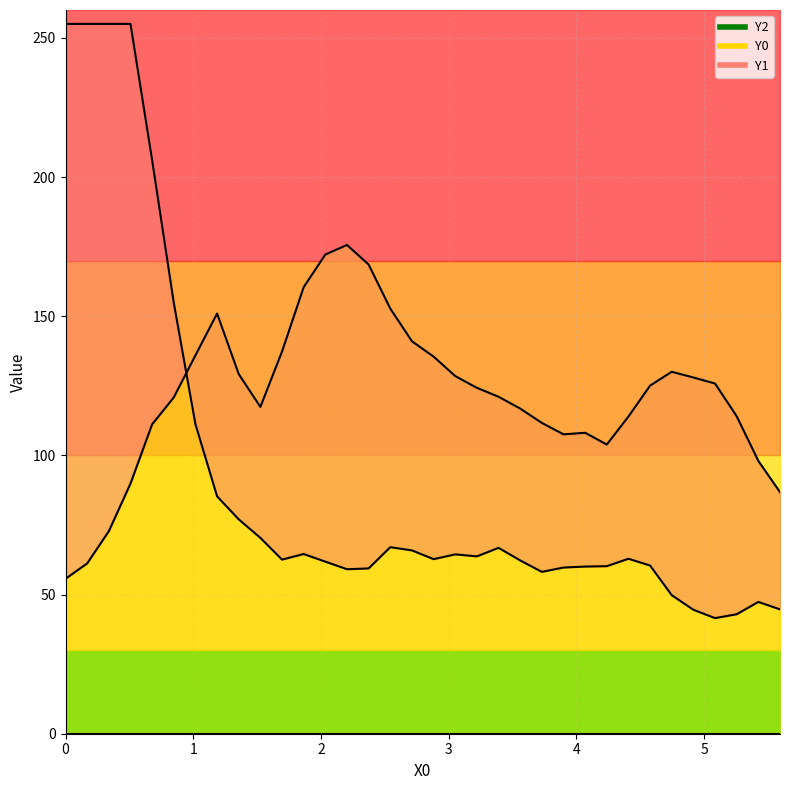

Which series has the largest total across all categories?

Y0